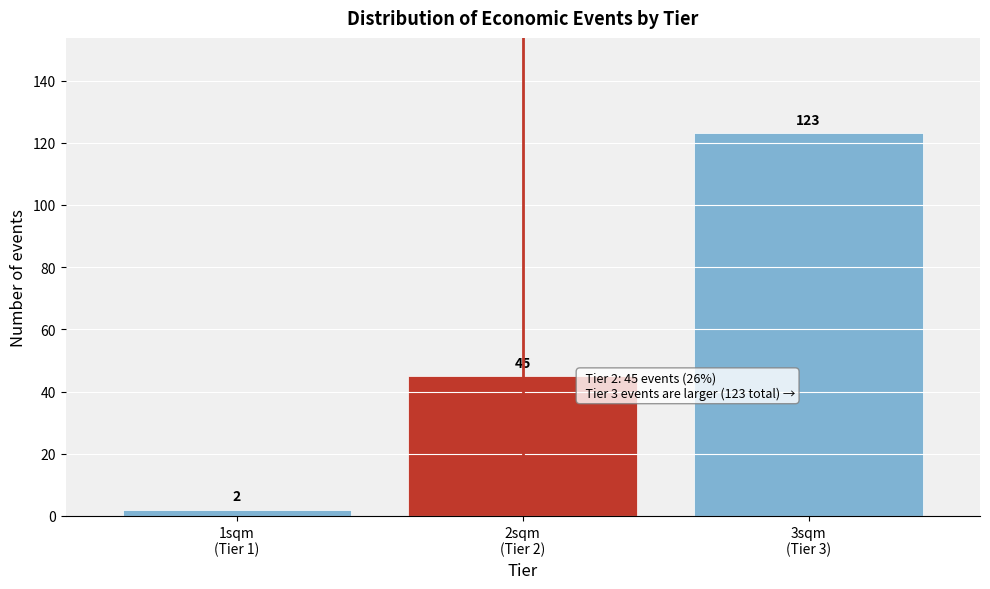

Reading left to right, extract all data points from this chart.

2	45	123